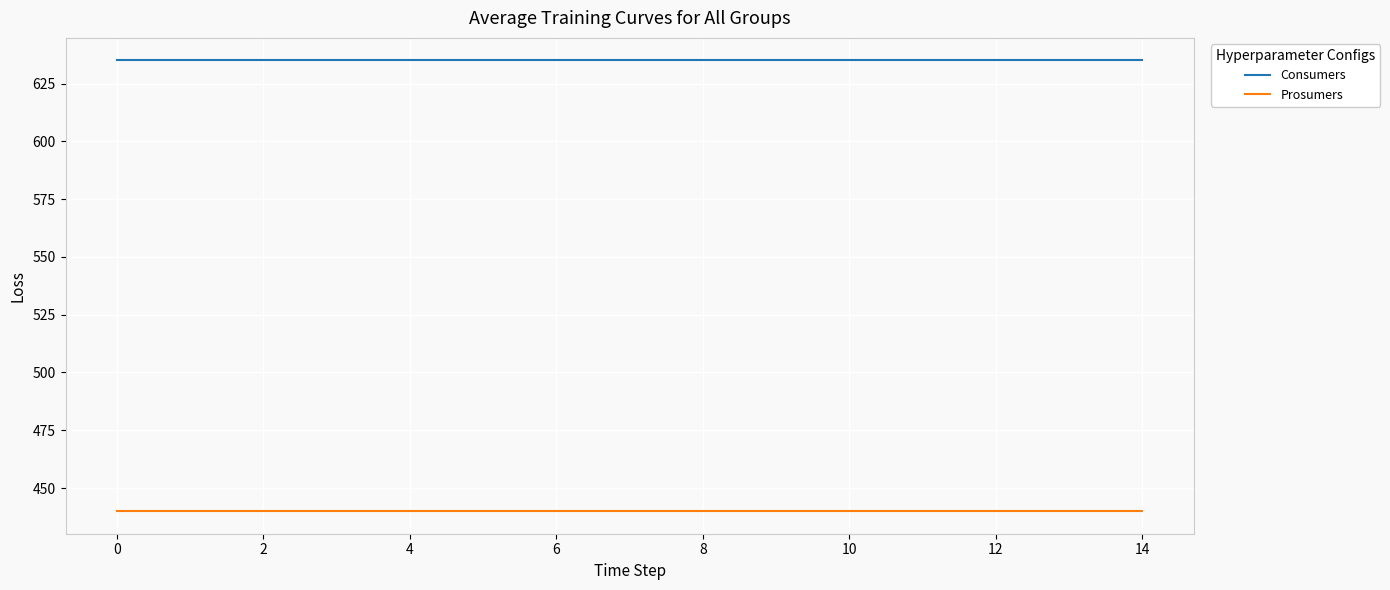

True or false: Prosumers and Consumers cross at least once.

False